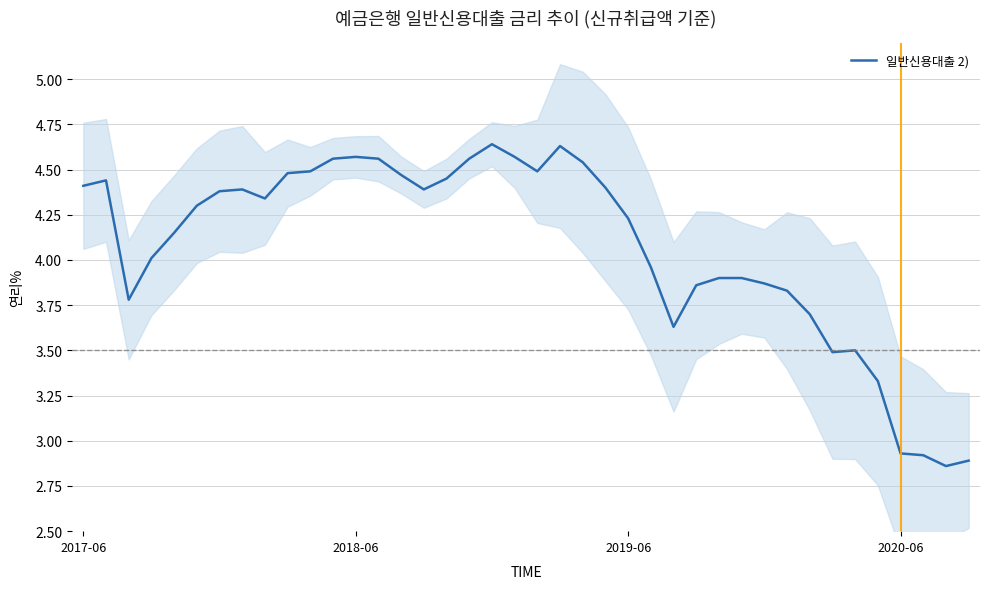

Is it true that the value at 10 is 4.5?

True